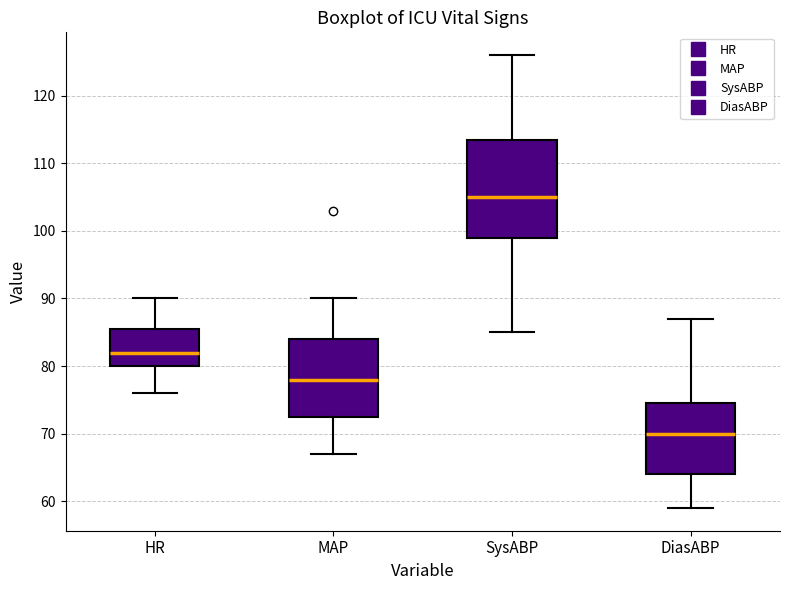

Which box is the tallest, from its lower edge to its upper edge?

SysABP